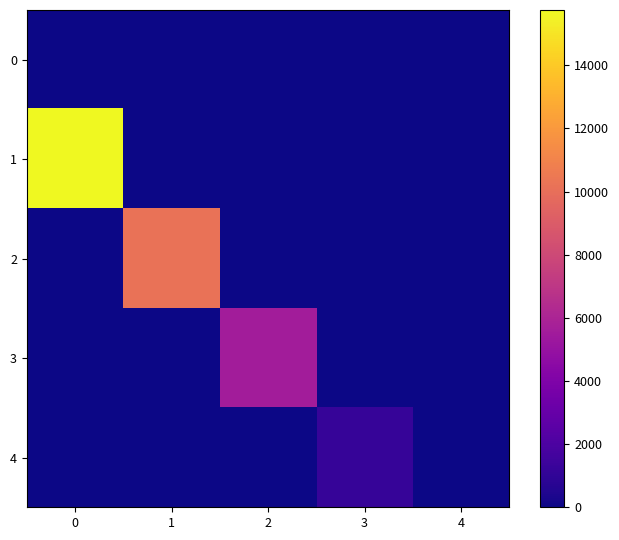

Between 3 and 2, which is larger?

3